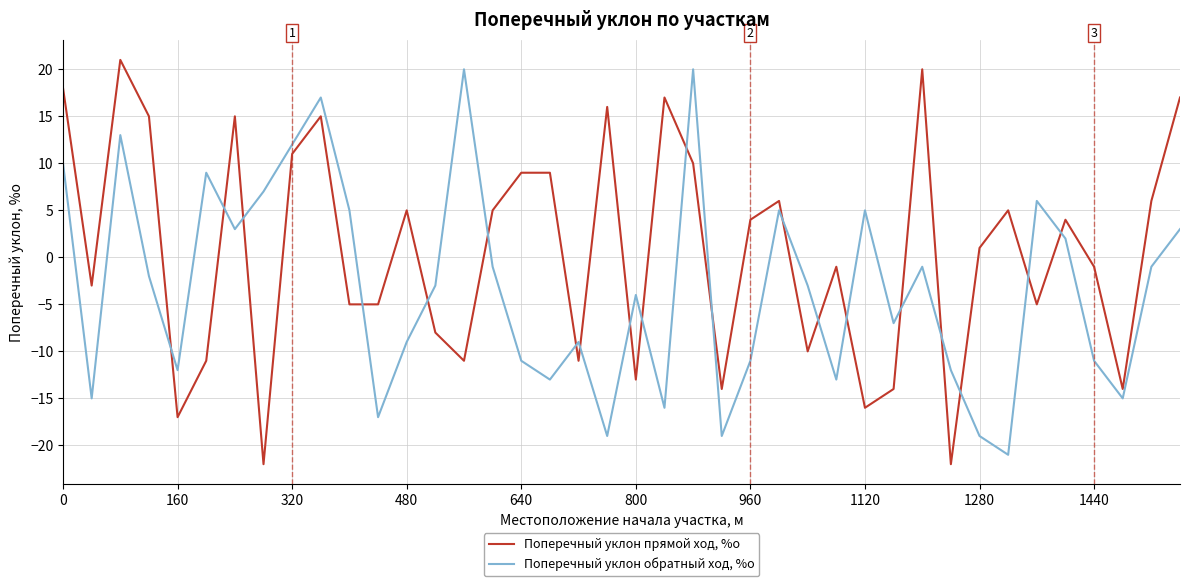

Which series ends up on top after the final intersection of Поперечный уклон прямой ход, %о and Поперечный уклон обратный ход, %о?

Поперечный уклон прямой ход, %о